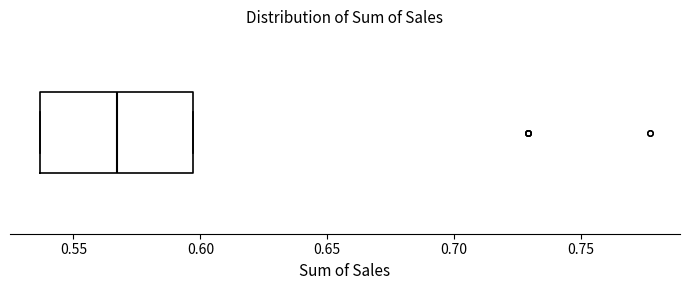

Transcribe this box plot: give where the median line is, the range the box spans, and where the two whiskers end, as read against the x-axis. The values are not printed on the chart, so give them approximately, as read against the axis.

median 0.565, box 0.535 to 0.595, whiskers 0.535 to 0.595